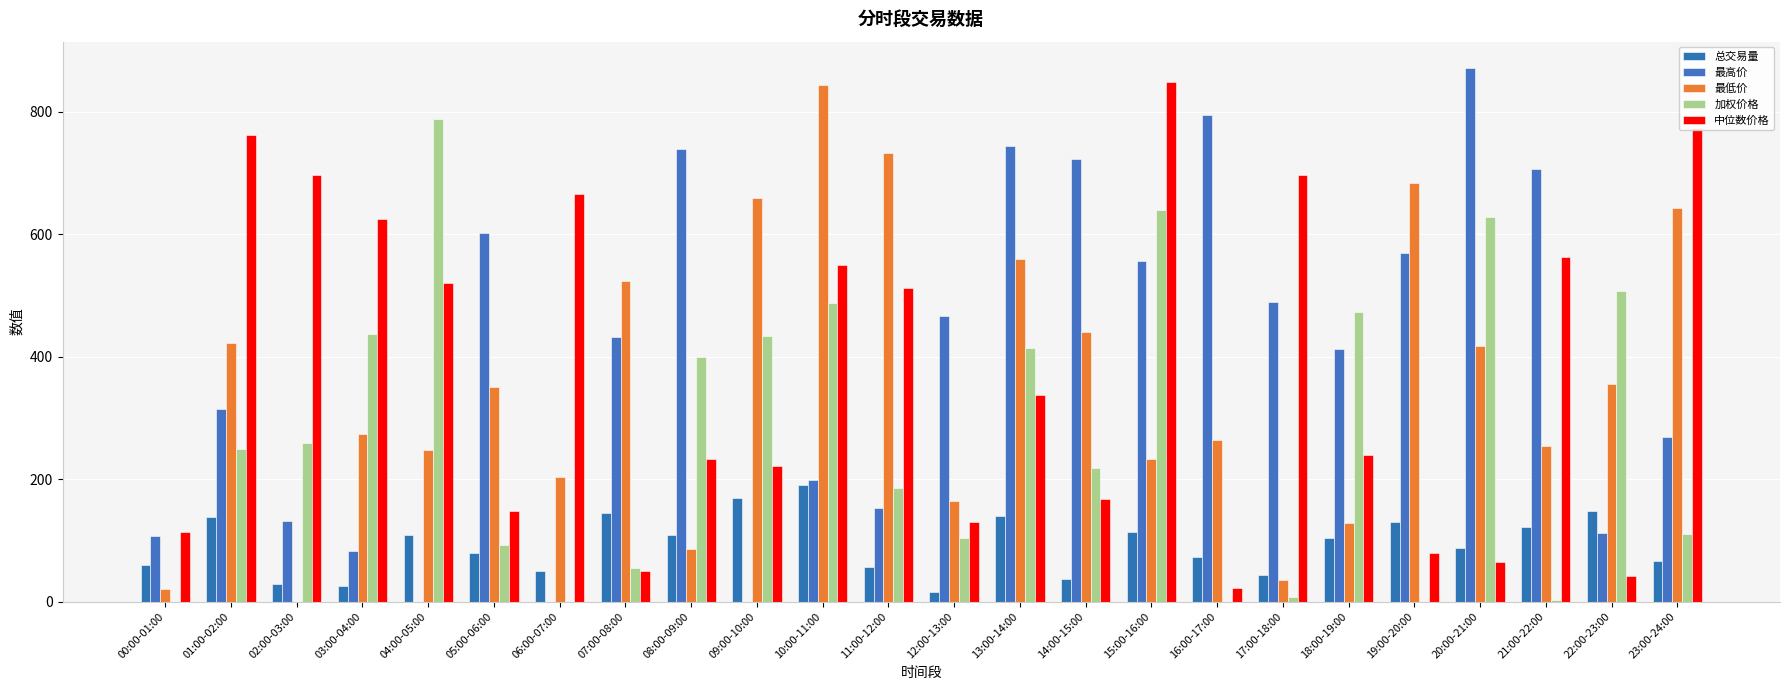

What are all the series names shown in the legend?

总交易量, 最高价, 最低价, 加权价格, 中位数价格